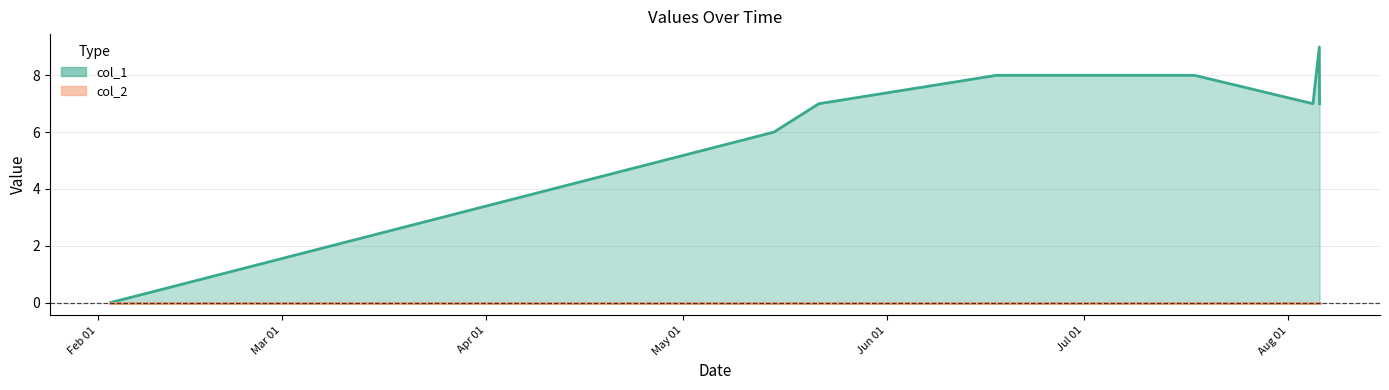

Count the values in the range 7 to 8.

5